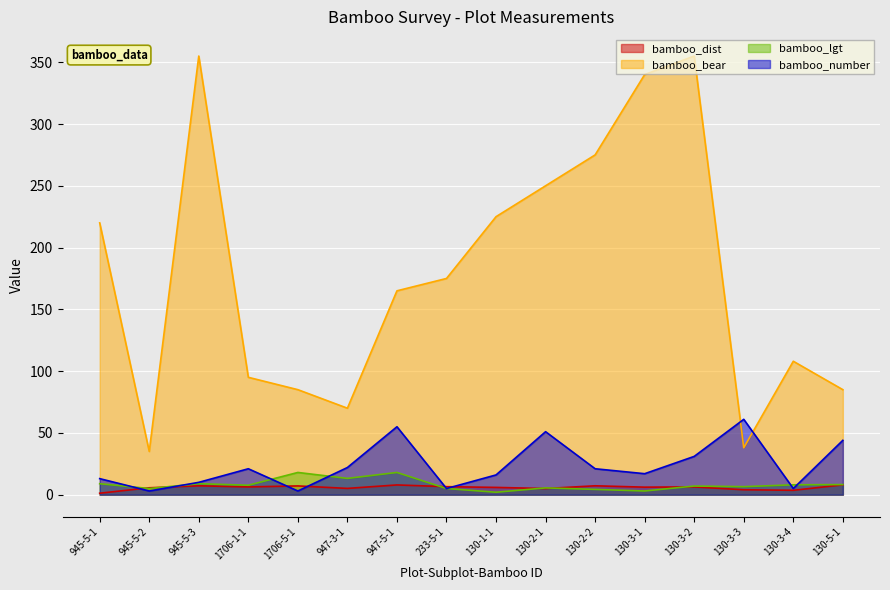

What is the average value of the bamboo_dist series?

5.8